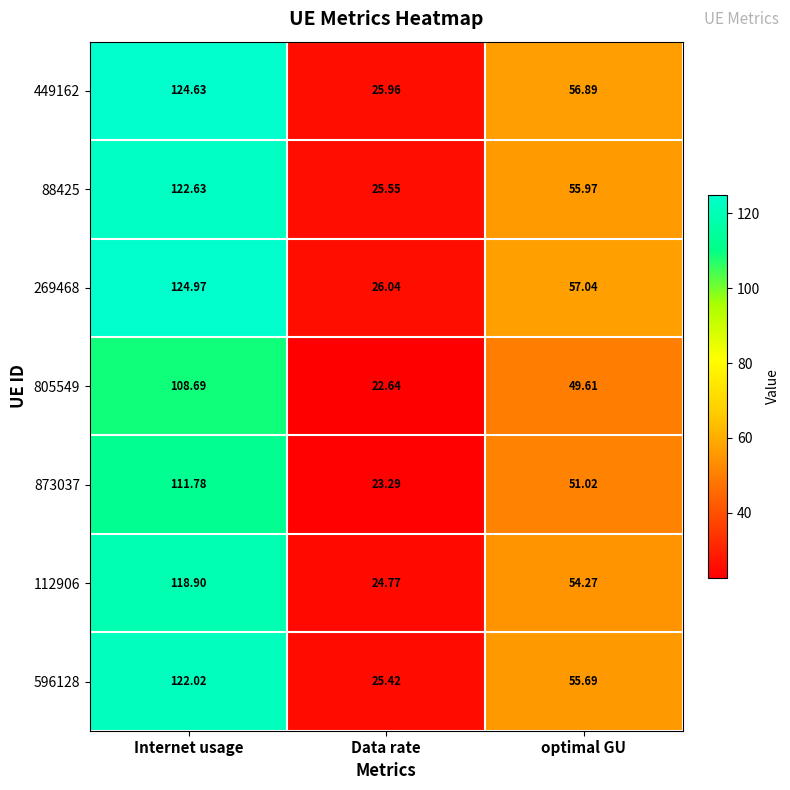

At which label does 269468 reach its minimum?

Data rate